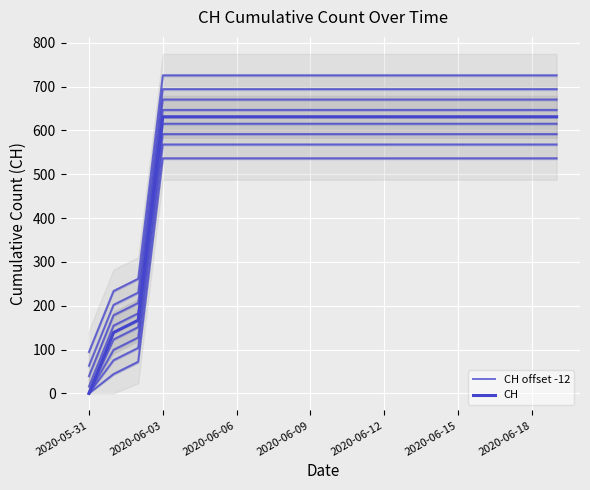

At how many categories does at least one series exceed 95?

19